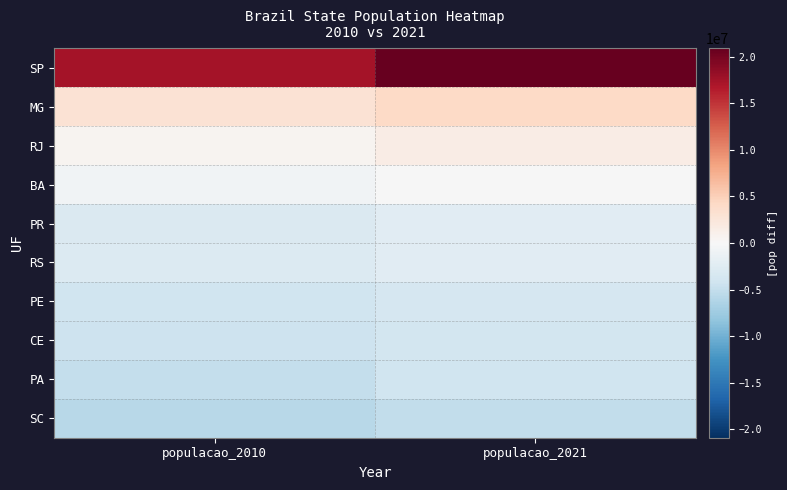

Between populacao_2021 and populacao_2010, which is larger?

populacao_2021